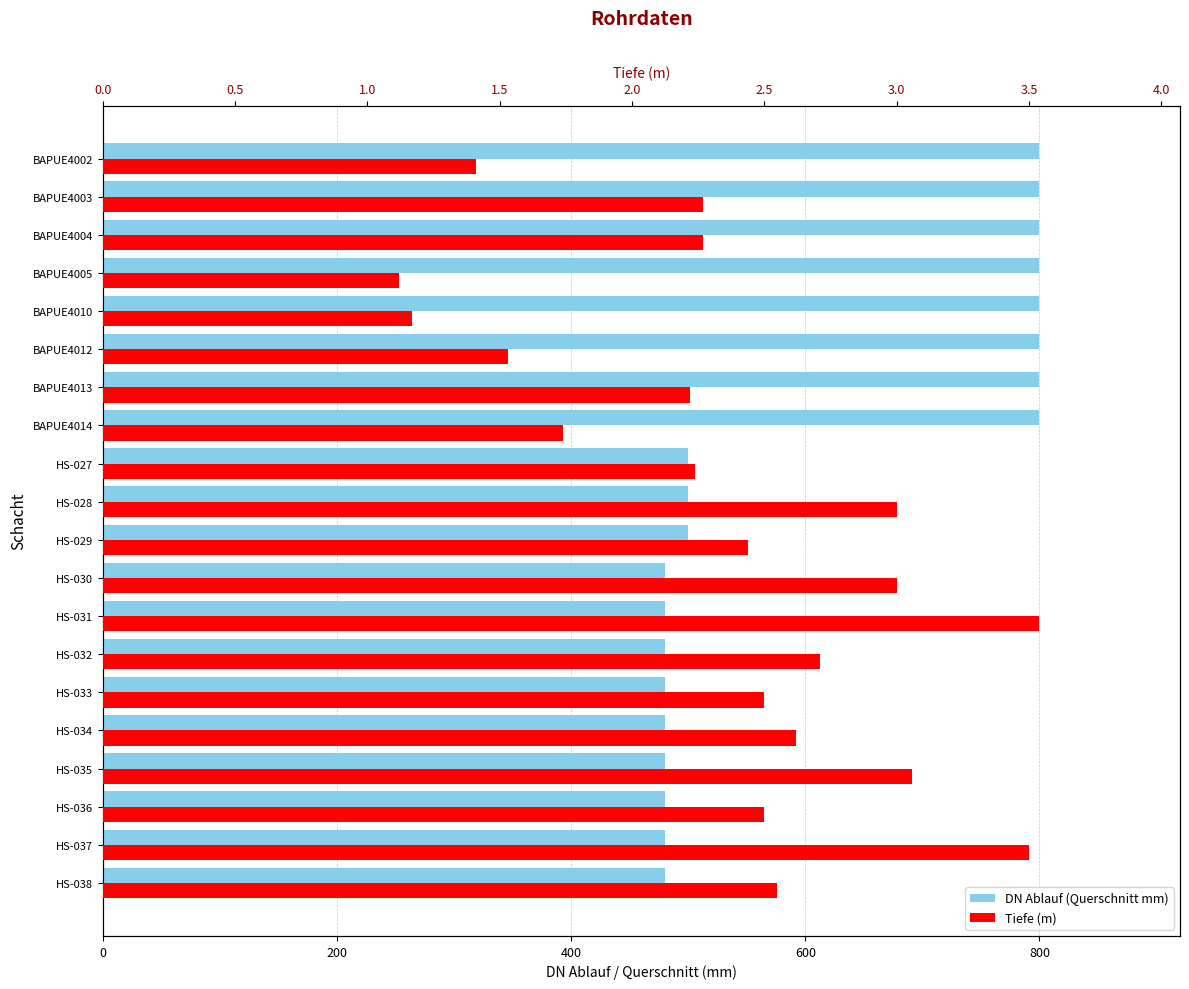

Which series has the largest total across all categories?

DN Ablauf (Querschnitt mm)